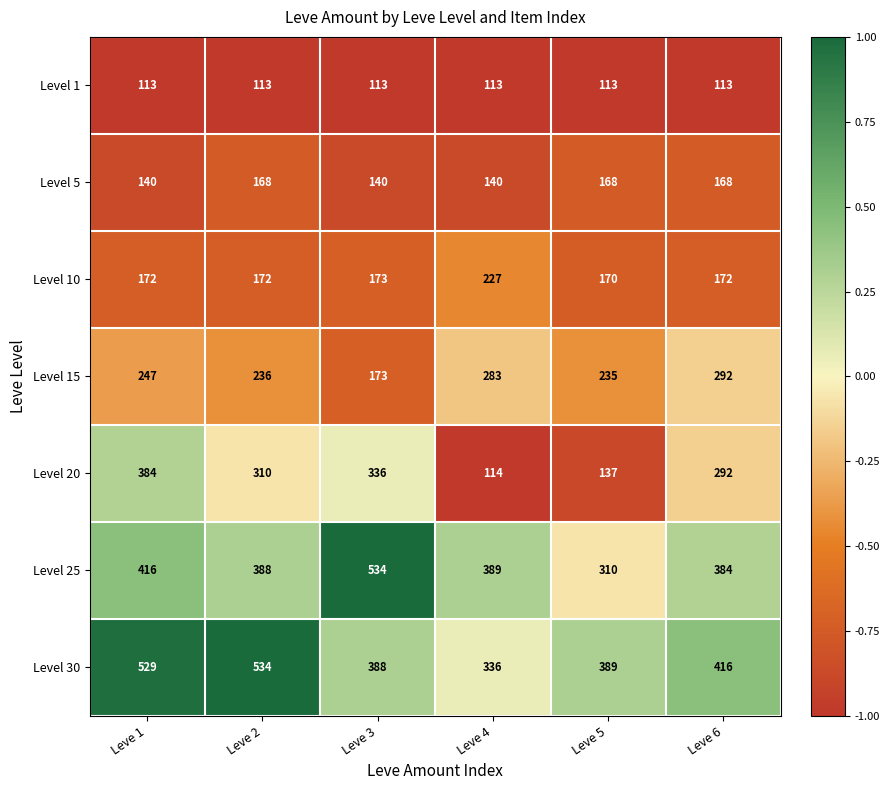

What is the sum of all Level 25 values?

2421